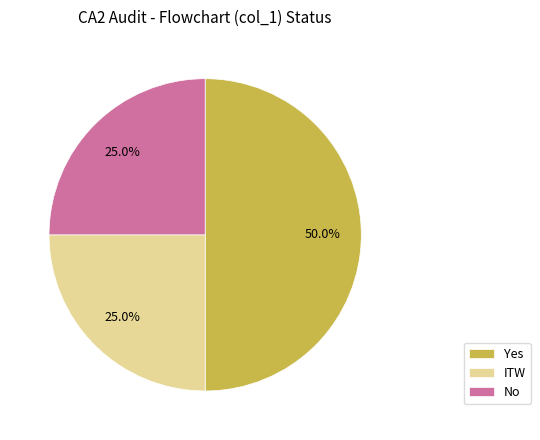

True or false: No accounts for 33% of the total.

False